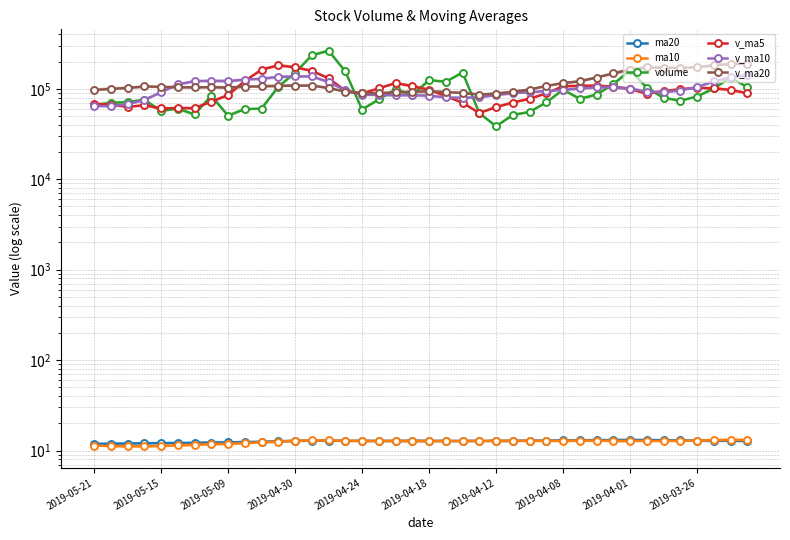

What is the sum of the ma20 values at 34 and 19?

25.8